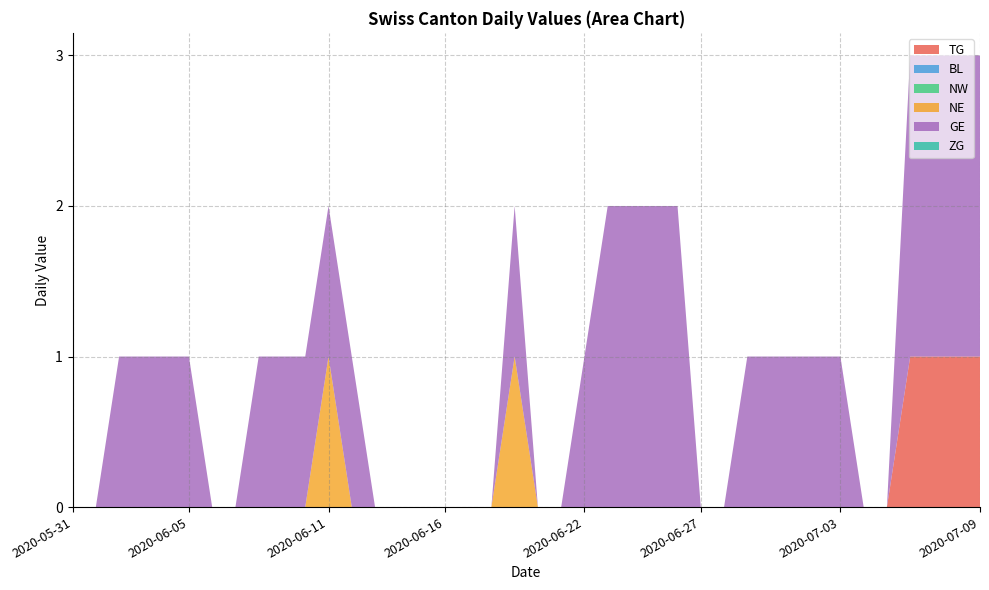

Reading left to right, list all the values displayed in this chart.

TG: 2020-05-31=0	2020-06-01=0	2020-06-02=0	2020-06-03=0	2020-06-04=0	2020-06-05=0	2020-06-06=0	2020-06-07=0	2020-06-08=0	2020-06-09=0	2020-06-10=0	2020-06-11=0	2020-06-12=0	2020-06-13=0	2020-06-14=0	2020-06-15=0	2020-06-16=0	2020-06-17=0	2020-06-18=0	2020-06-19=0	2020-06-20=0	2020-06-21=0	2020-06-22=0	2020-06-23=0	2020-06-24=0	2020-06-25=0	2020-06-26=0	2020-06-27=0	2020-06-28=0	2020-06-29=0	2020-06-30=0	2020-07-01=0	2020-07-02=0	2020-07-03=0	2020-07-04=0	2020-07-05=0	2020-07-06=1	2020-07-07=1	2020-07-08=1	2020-07-09=1
BL: 2020-05-31=0	2020-06-01=0	2020-06-02=0	2020-06-03=0	2020-06-04=0	2020-06-05=0	2020-06-06=0	2020-06-07=0	2020-06-08=0	2020-06-09=0	2020-06-10=0	2020-06-11=0	2020-06-12=0	2020-06-13=0	2020-06-14=0	2020-06-15=0	2020-06-16=0	2020-06-17=0	2020-06-18=0	2020-06-19=0	2020-06-20=0	2020-06-21=0	2020-06-22=0	2020-06-23=0	2020-06-24=0	2020-06-25=0	2020-06-26=0	2020-06-27=0	2020-06-28=0	2020-06-29=0	2020-06-30=0	2020-07-01=0	2020-07-02=0	2020-07-03=0	2020-07-04=0	2020-07-05=0	2020-07-06=0	2020-07-07=0	2020-07-08=0	2020-07-09=0
NW: 2020-05-31=0	2020-06-01=0	2020-06-02=0	2020-06-03=0	2020-06-04=0	2020-06-05=0	2020-06-06=0	2020-06-07=0	2020-06-08=0	2020-06-09=0	2020-06-10=0	2020-06-11=0	2020-06-12=0	2020-06-13=0	2020-06-14=0	2020-06-15=0	2020-06-16=0	2020-06-17=0	2020-06-18=0	2020-06-19=0	2020-06-20=0	2020-06-21=0	2020-06-22=0	2020-06-23=0	2020-06-24=0	2020-06-25=0	2020-06-26=0	2020-06-27=0	2020-06-28=0	2020-06-29=0	2020-06-30=0	2020-07-01=0	2020-07-02=0	2020-07-03=0	2020-07-04=0	2020-07-05=0	2020-07-06=0	2020-07-07=0	2020-07-08=0	2020-07-09=0
NE: 2020-05-31=0	2020-06-01=0	2020-06-02=0	2020-06-03=0	2020-06-04=0	2020-06-05=0	2020-06-06=0	2020-06-07=0	2020-06-08=0	2020-06-09=0	2020-06-10=0	2020-06-11=1	2020-06-12=0	2020-06-13=0	2020-06-14=0	2020-06-15=0	2020-06-16=0	2020-06-17=0	2020-06-18=0	2020-06-19=1	2020-06-20=0	2020-06-21=0	2020-06-22=0	2020-06-23=0	2020-06-24=0	2020-06-25=0	2020-06-26=0	2020-06-27=0	2020-06-28=0	2020-06-29=0	2020-06-30=0	2020-07-01=0	2020-07-02=0	2020-07-03=0	2020-07-04=0	2020-07-05=0	2020-07-06=0	2020-07-07=0	2020-07-08=0	2020-07-09=0
GE: 2020-05-31=0	2020-06-01=0	2020-06-02=1	2020-06-03=1	2020-06-04=1	2020-06-05=1	2020-06-06=0	2020-06-07=0	2020-06-08=1	2020-06-09=1	2020-06-10=1	2020-06-11=1	2020-06-12=1	2020-06-13=0	2020-06-14=0	2020-06-15=0	2020-06-16=0	2020-06-17=0	2020-06-18=0	2020-06-19=1	2020-06-20=0	2020-06-21=0	2020-06-22=1	2020-06-23=2	2020-06-24=2	2020-06-25=2	2020-06-26=2	2020-06-27=0	2020-06-28=0	2020-06-29=1	2020-06-30=1	2020-07-01=1	2020-07-02=1	2020-07-03=1	2020-07-04=0	2020-07-05=0	2020-07-06=2	2020-07-07=2	2020-07-08=2	2020-07-09=2
ZG: 2020-05-31=0	2020-06-01=0	2020-06-02=0	2020-06-03=0	2020-06-04=0	2020-06-05=0	2020-06-06=0	2020-06-07=0	2020-06-08=0	2020-06-09=0	2020-06-10=0	2020-06-11=0	2020-06-12=0	2020-06-13=0	2020-06-14=0	2020-06-15=0	2020-06-16=0	2020-06-17=0	2020-06-18=0	2020-06-19=0	2020-06-20=0	2020-06-21=0	2020-06-22=0	2020-06-23=0	2020-06-24=0	2020-06-25=0	2020-06-26=0	2020-06-27=0	2020-06-28=0	2020-06-29=0	2020-06-30=0	2020-07-01=0	2020-07-02=0	2020-07-03=0	2020-07-04=0	2020-07-05=0	2020-07-06=0	2020-07-07=0	2020-07-08=0	2020-07-09=0